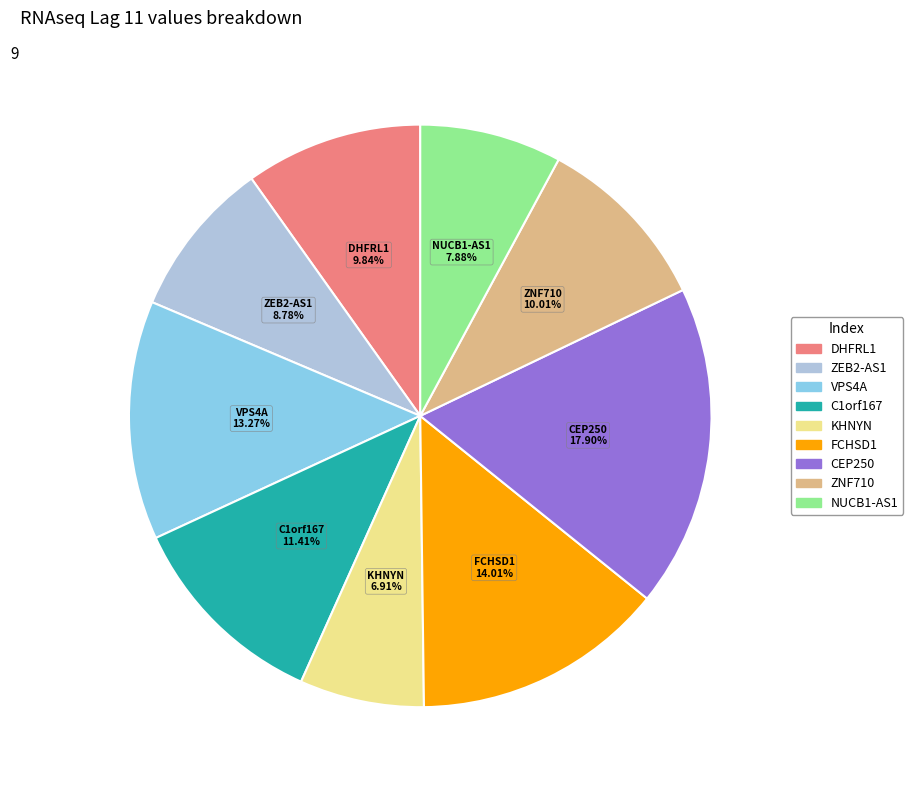

Count the number of slices in the pie.

9